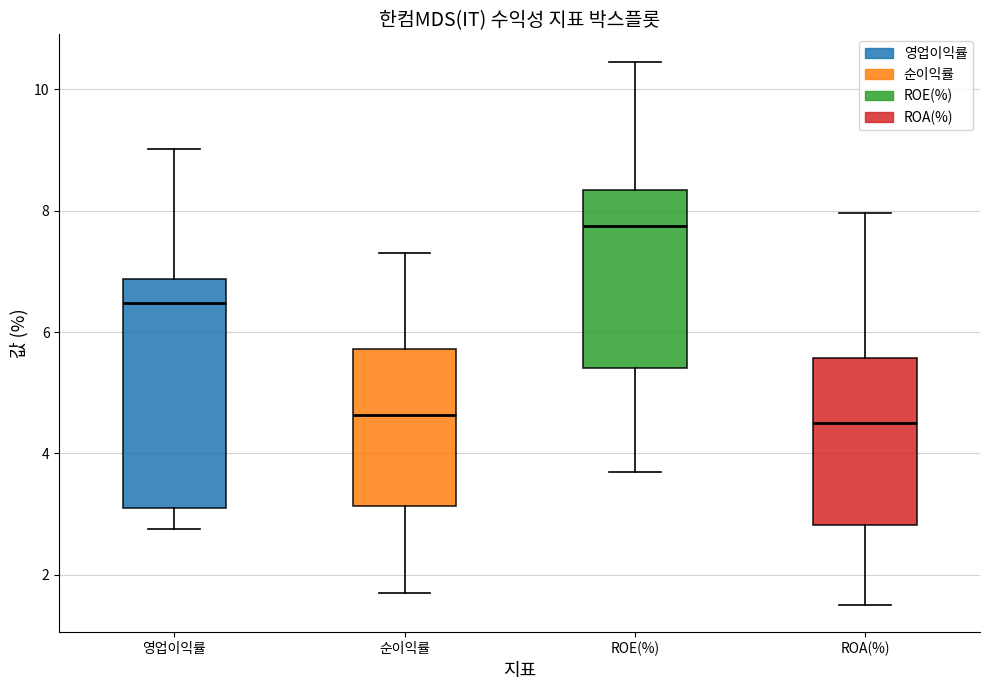

Where does the lower whisker of the box for ROE(%) end on the y-axis? The values are not printed on the chart, so give them approximately, as read against the axis.

3.6